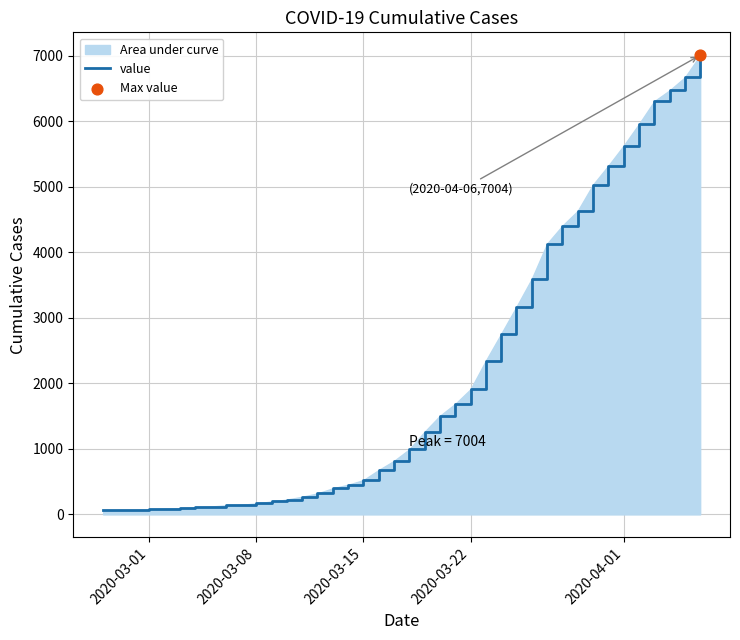

The value at 2020-03-15 is 523. True or false?

True